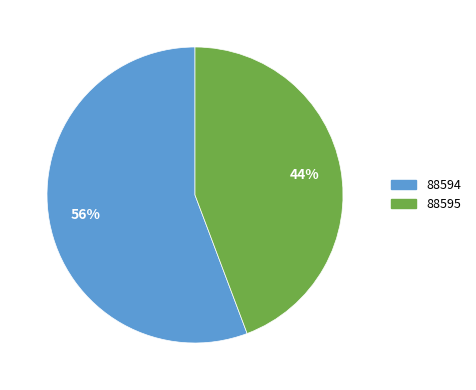

True or false: 88594 accounts for 56% of the total.

True